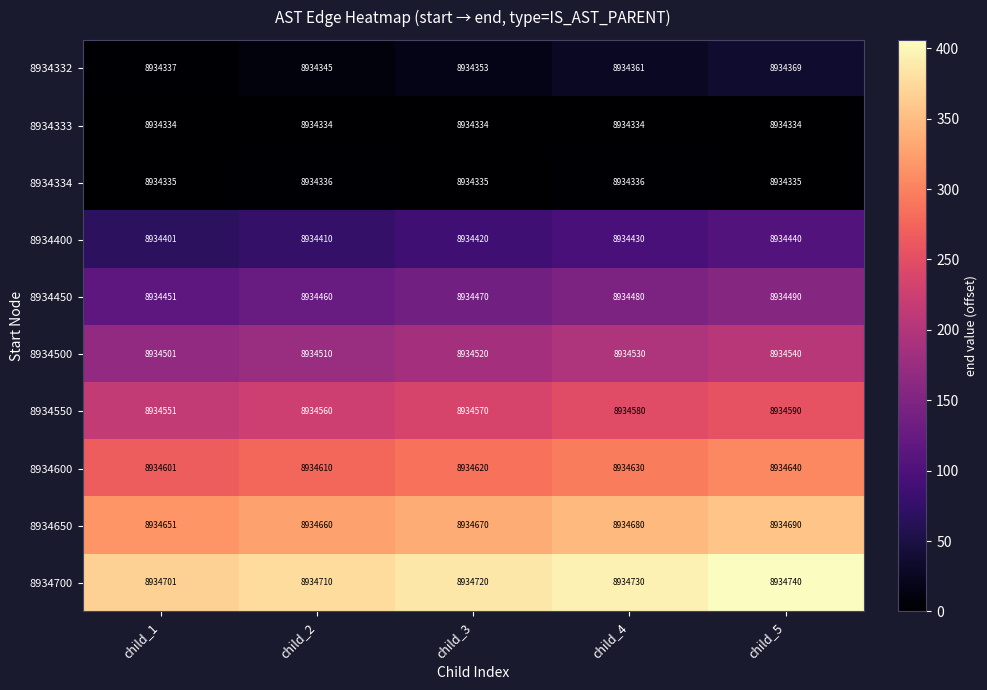

Rank the series at child_4 from lowest to highest value.

8934333, 8934334, 8934332, 8934400, 8934450, 8934500, 8934550, 8934600, 8934650, 8934700